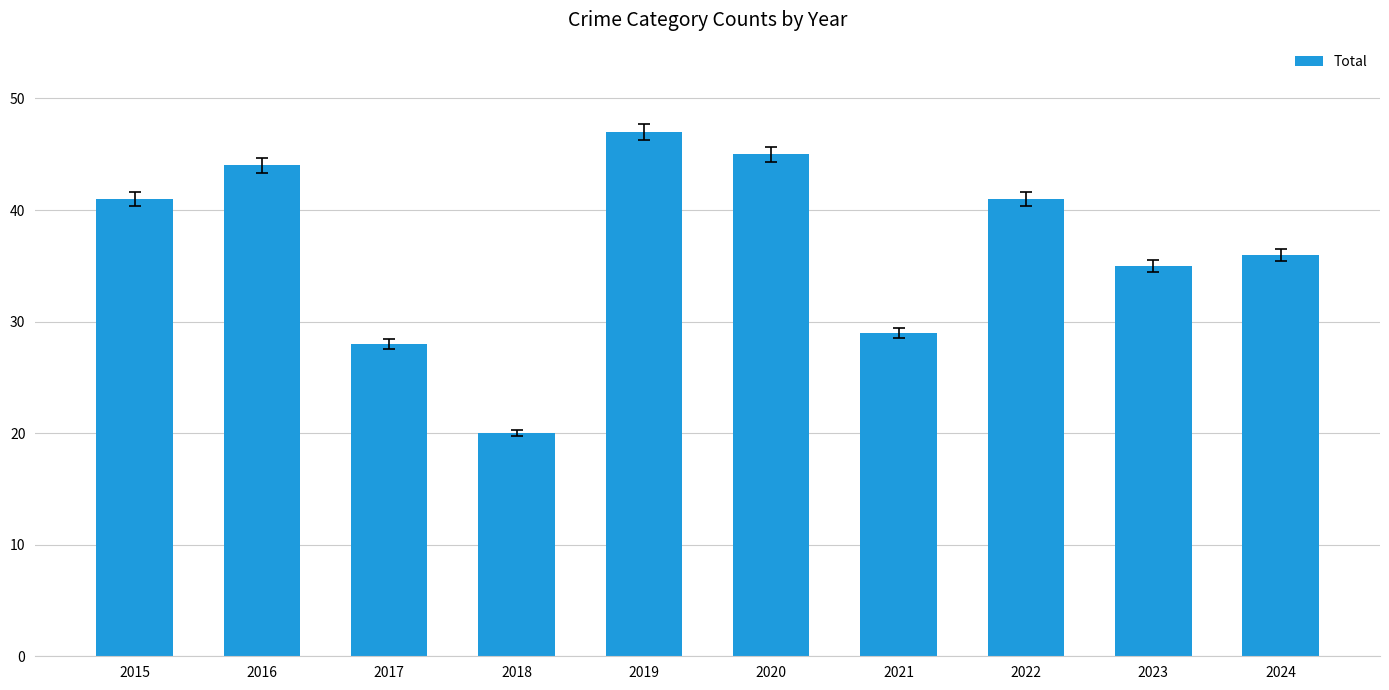

Which label corresponds to the smallest value in the chart?

2018